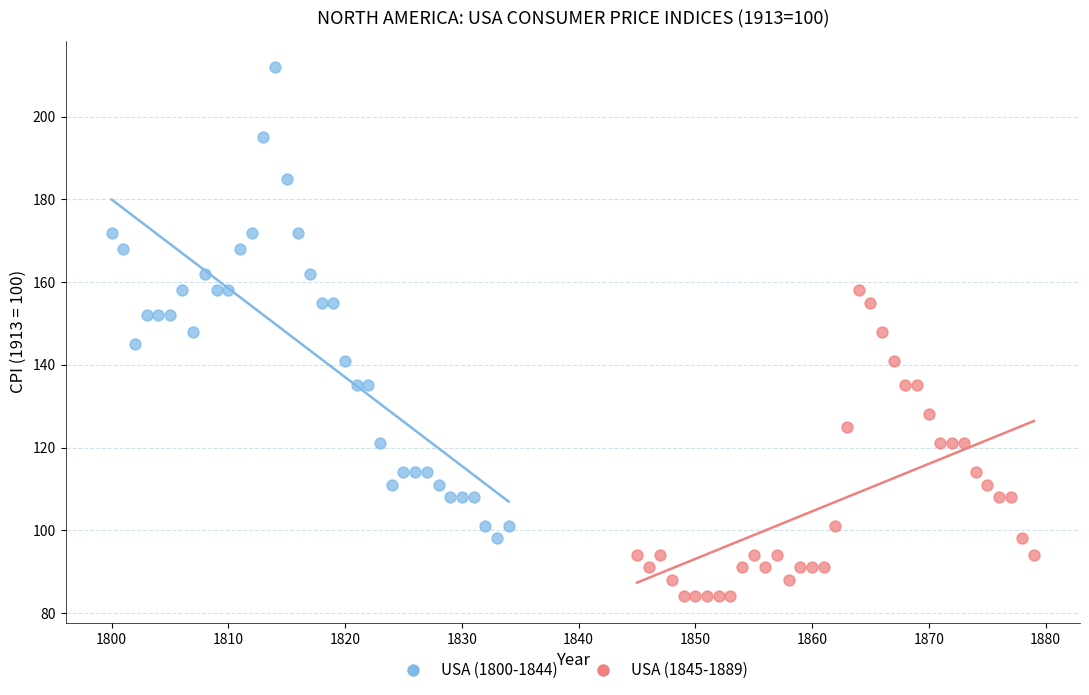

Which series contains the highest Y value?

USA (1800-1844)